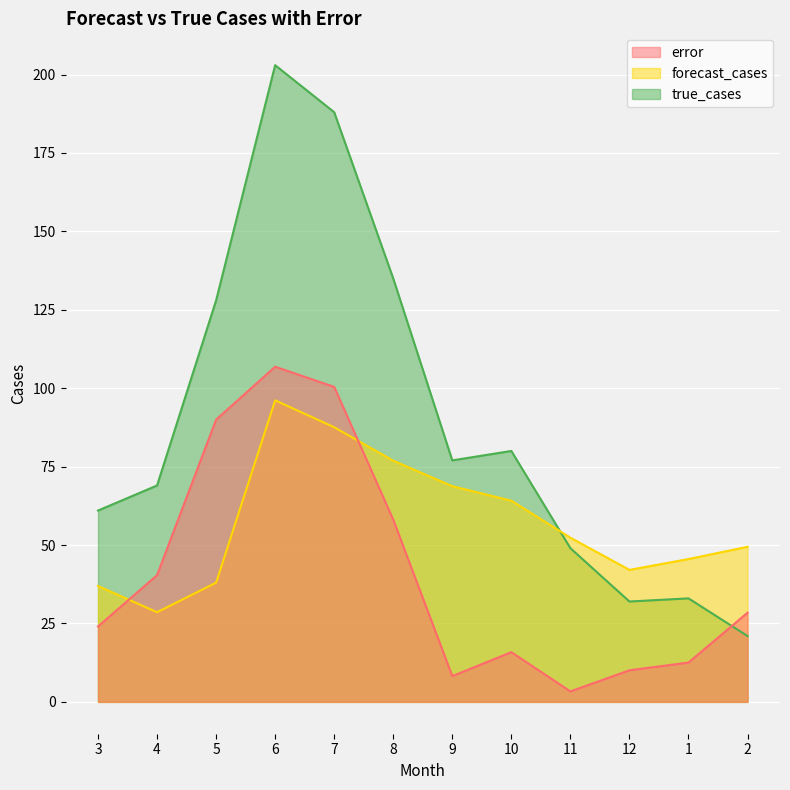

Is the value of true_cases at 5 greater than the value of forecast_cases at 12?

Yes